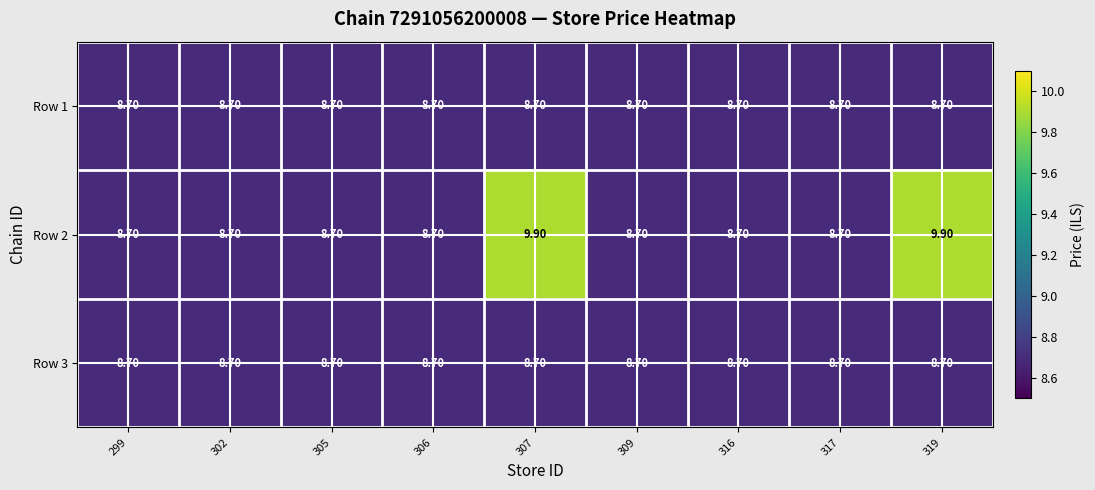

Which series changed the most between 307 and 309?

Row 2